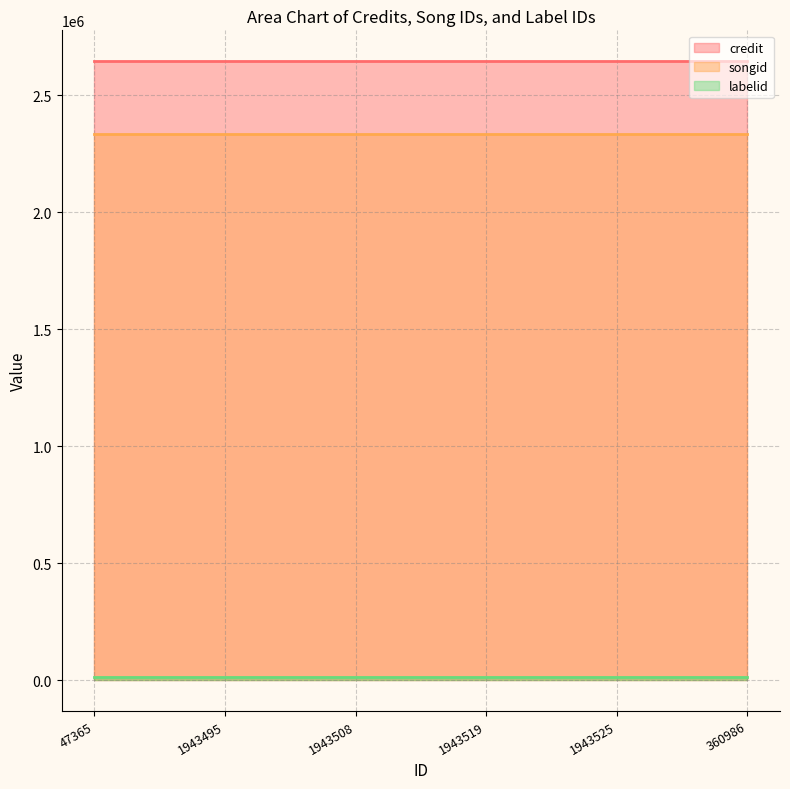

At which label does credit reach its peak?

47365